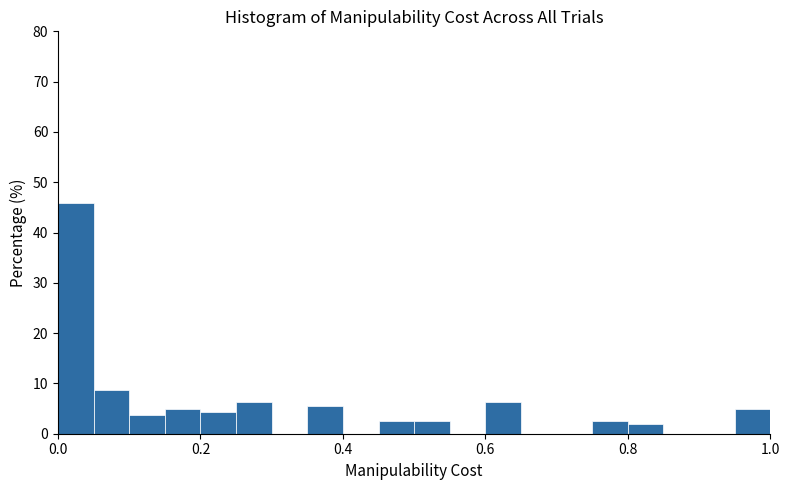

Read against the x-axis, roughly where is the centre of the tallest bar?

0.02